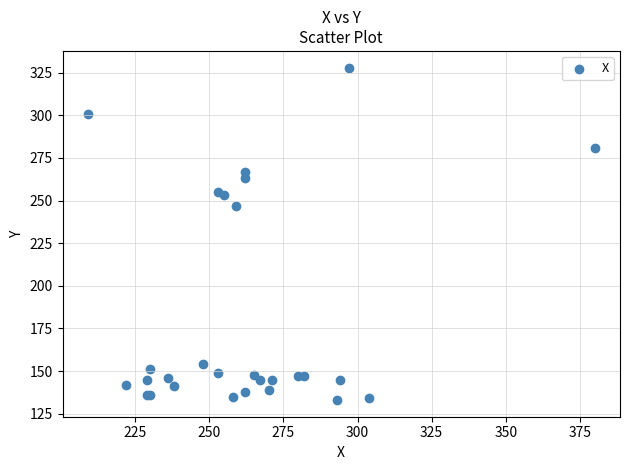

What Y value in the scatter plot is closest to 230?

247